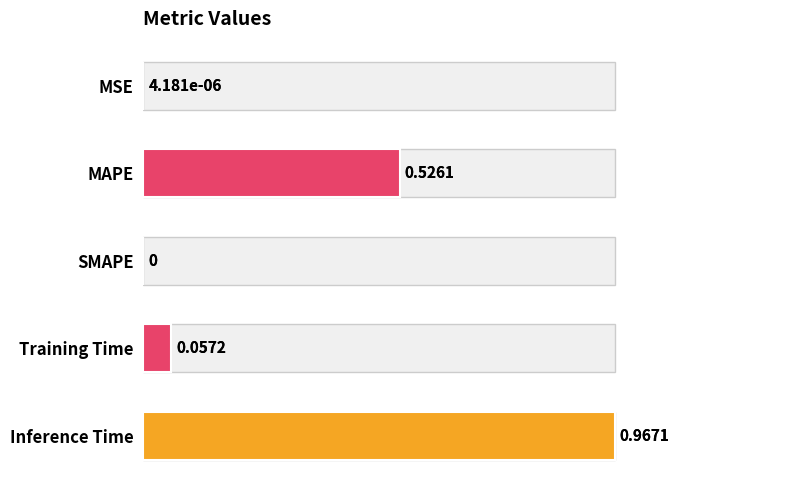

Reading left to right, transcribe all the data shown in this chart.

0.0	0.5	0.0	0.1	1.0